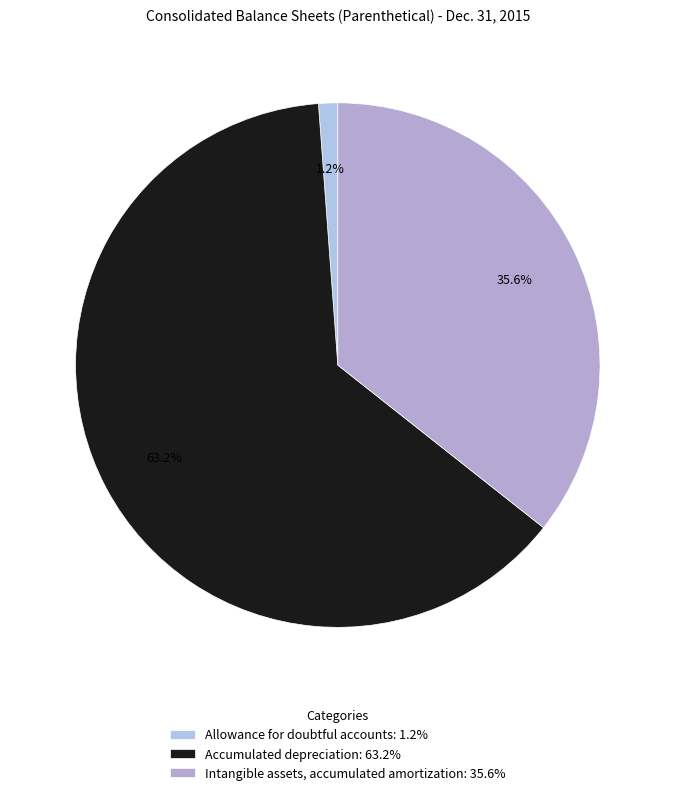

True or false: Allowance for doubtful accounts accounts for 1% of the total.

True